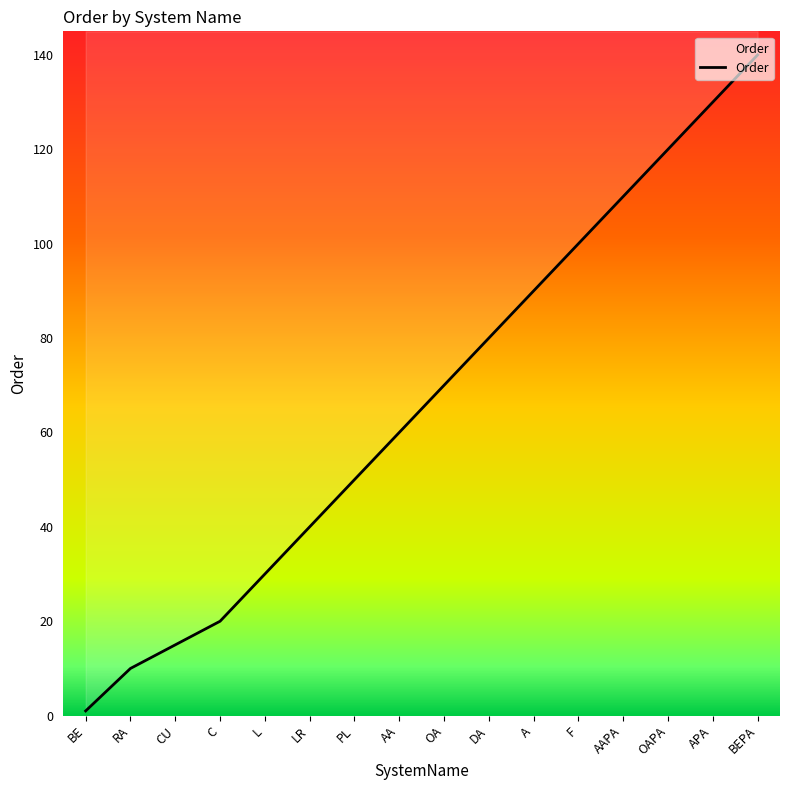

How many values are below 70?

8